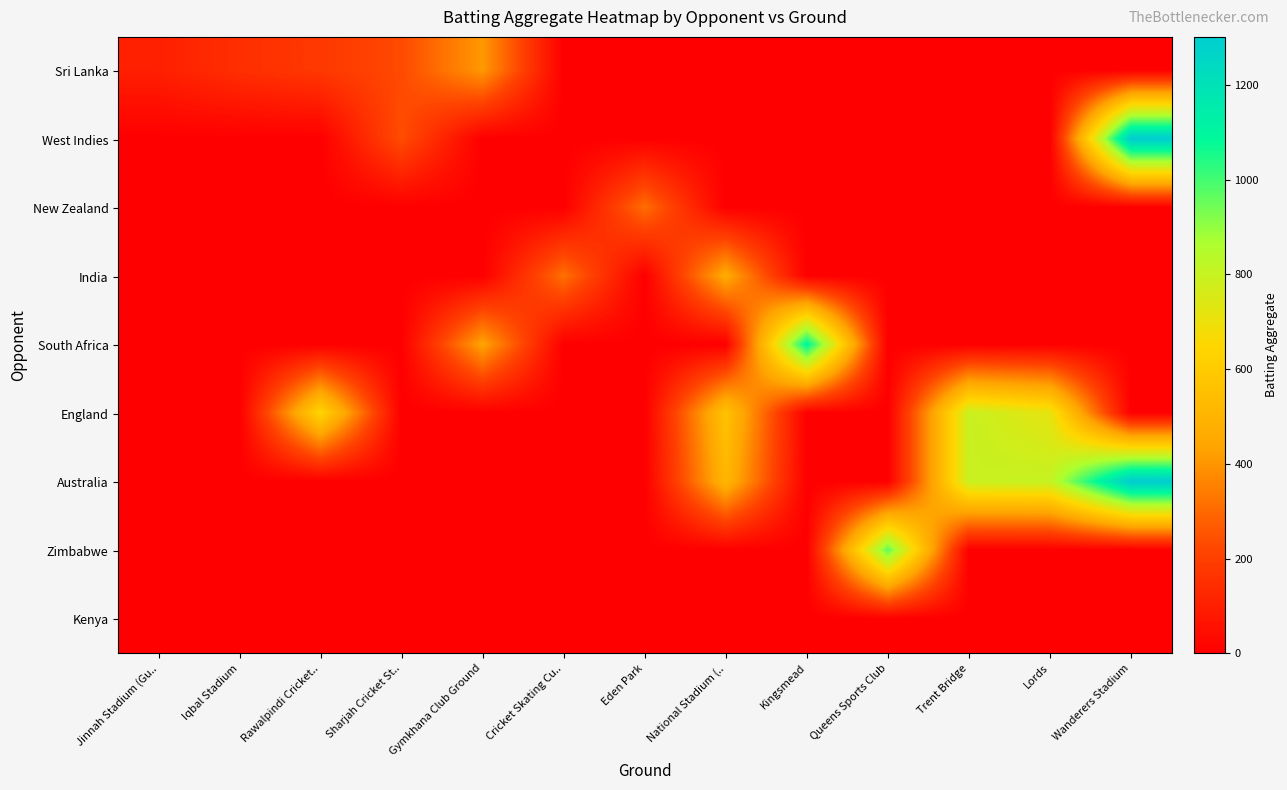

Is the value of India at Lords greater than the value of South Africa at Cricket Skating Cu..?

No